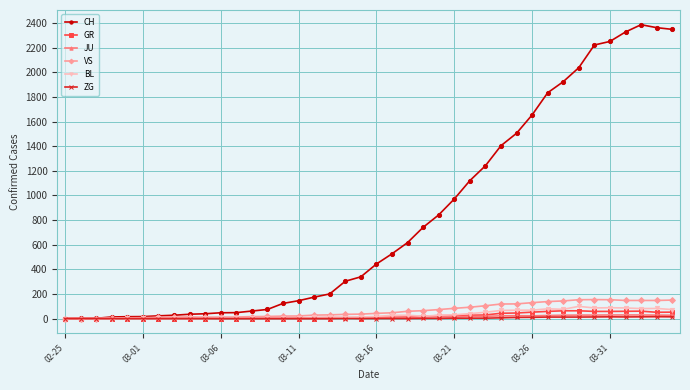

Which series has the largest total across all categories?

CH